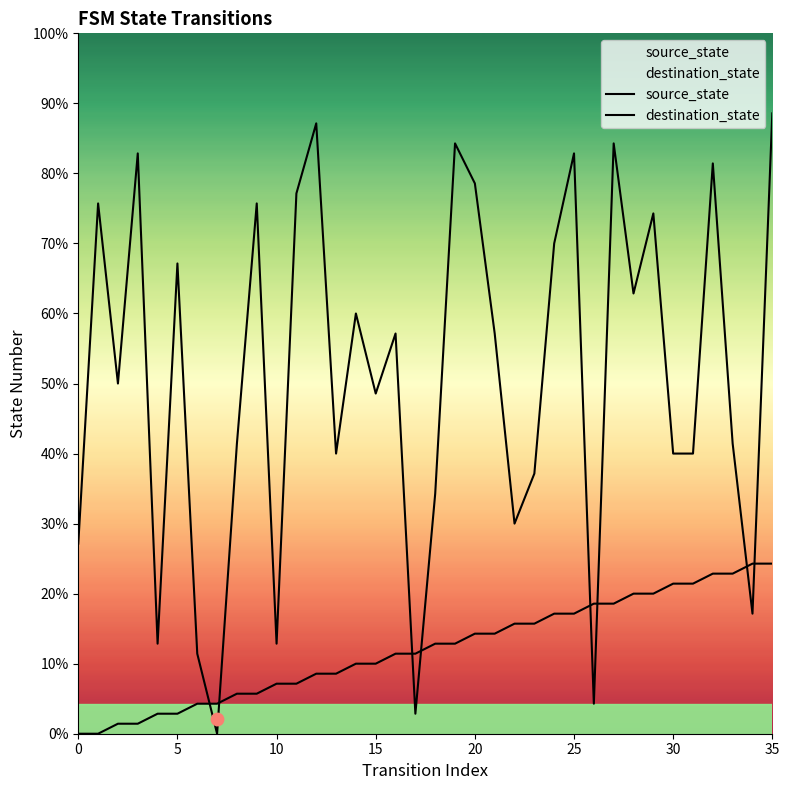

Which series has the largest total across all categories?

destination_state